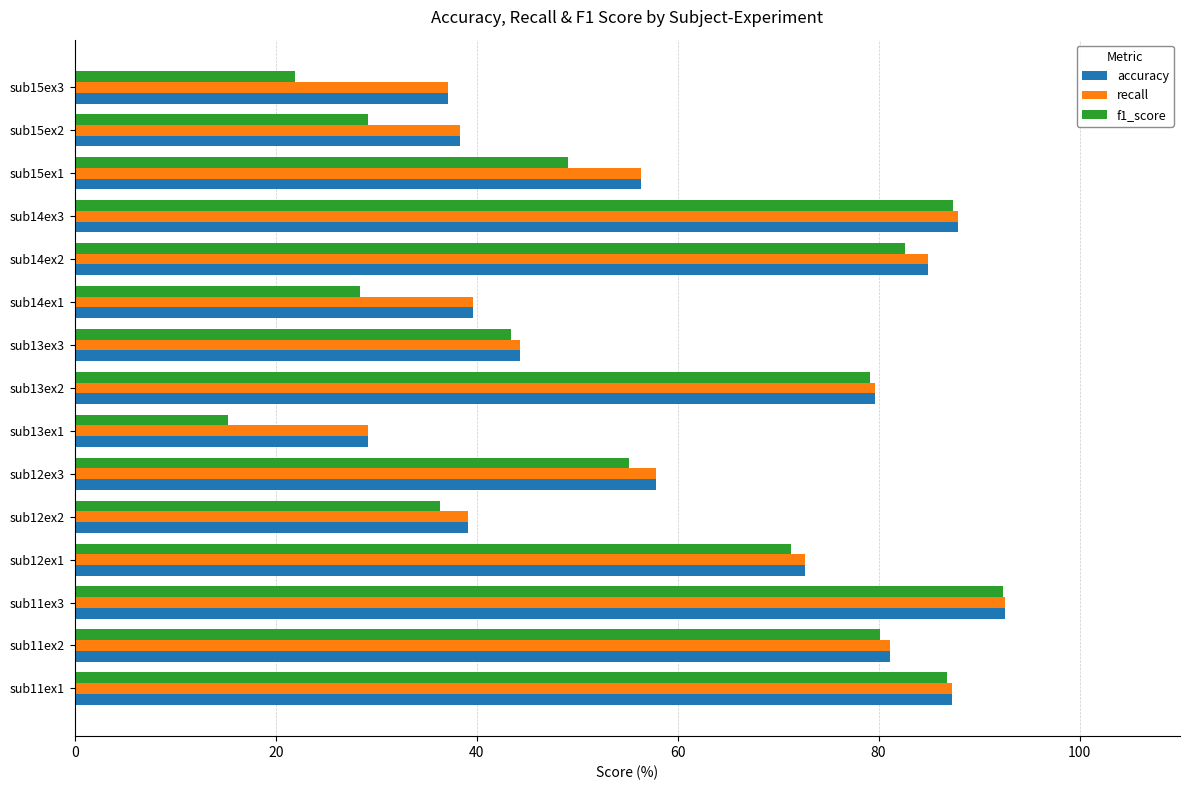

At which category is the sum across all series the highest?

sub11ex3